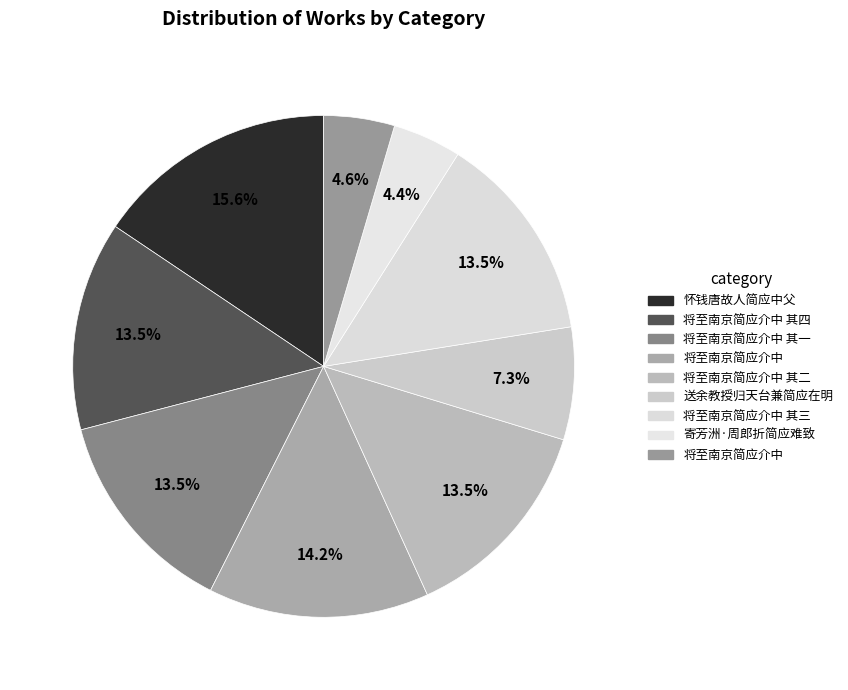

How many segments does this pie chart have?

9